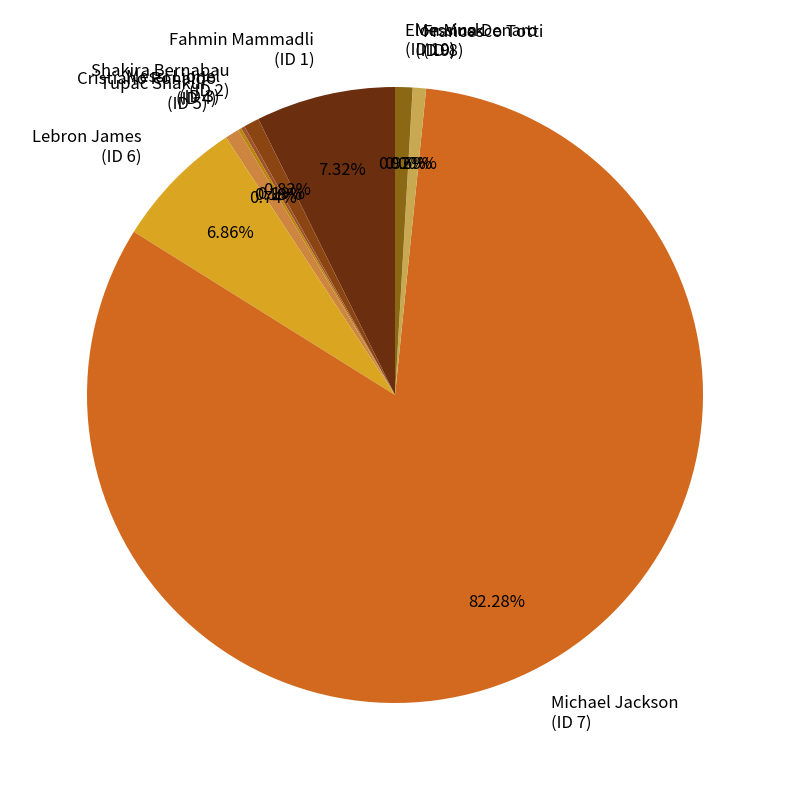

To the nearest percent, what is the average slice percentage?

10%